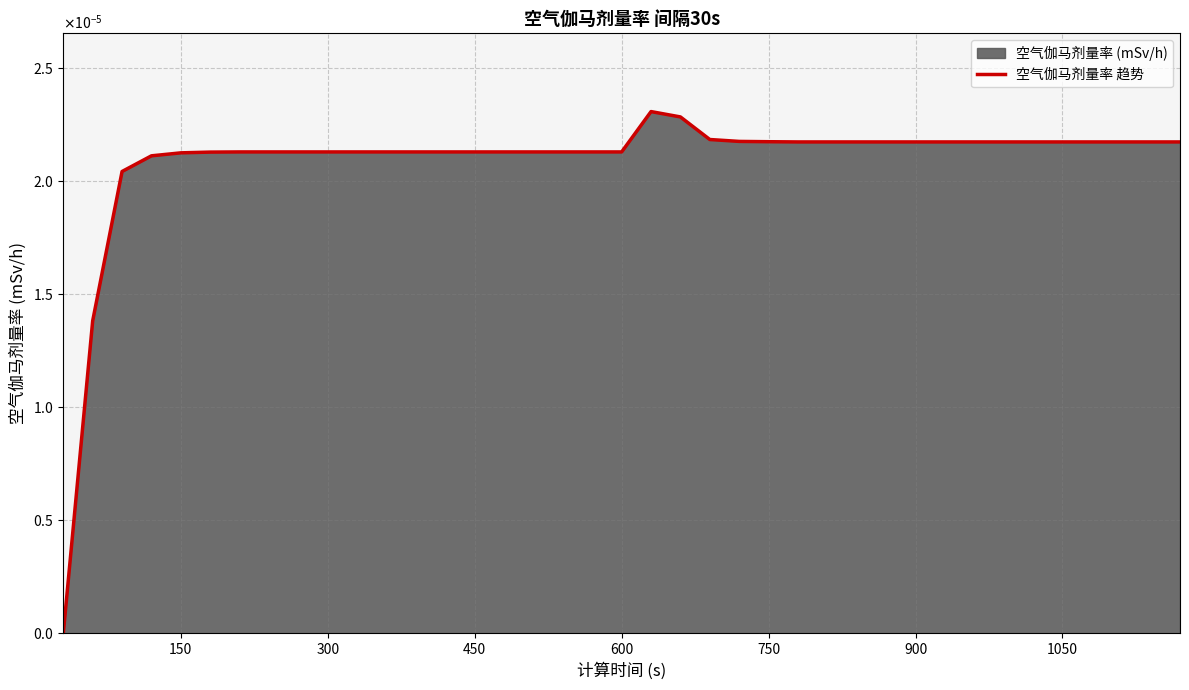

True or false: there are more than 1 points higher than both neighbors.

False